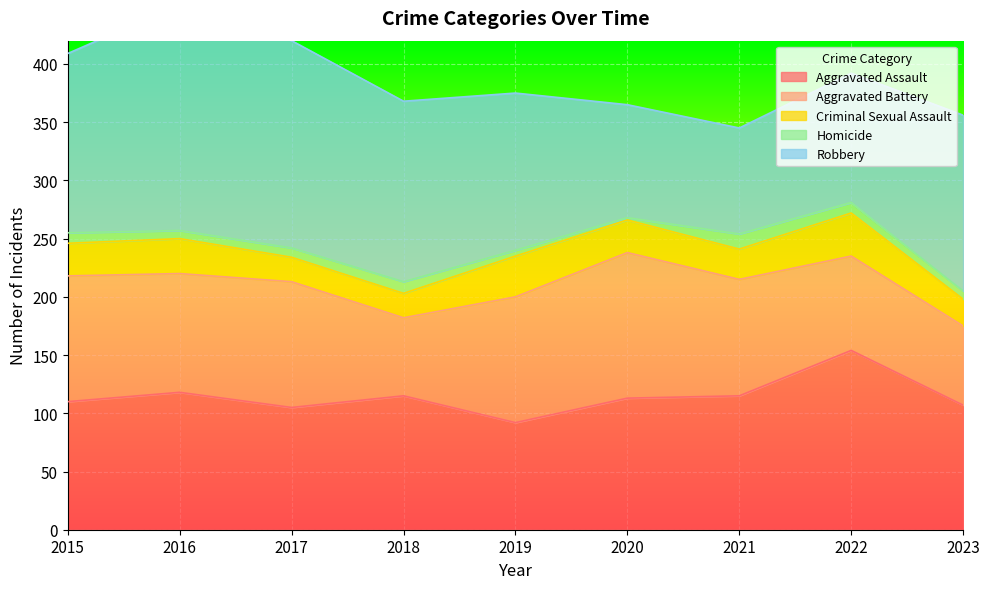

What is the value of the Criminal Sexual Assault point at the 6th from the left?

28